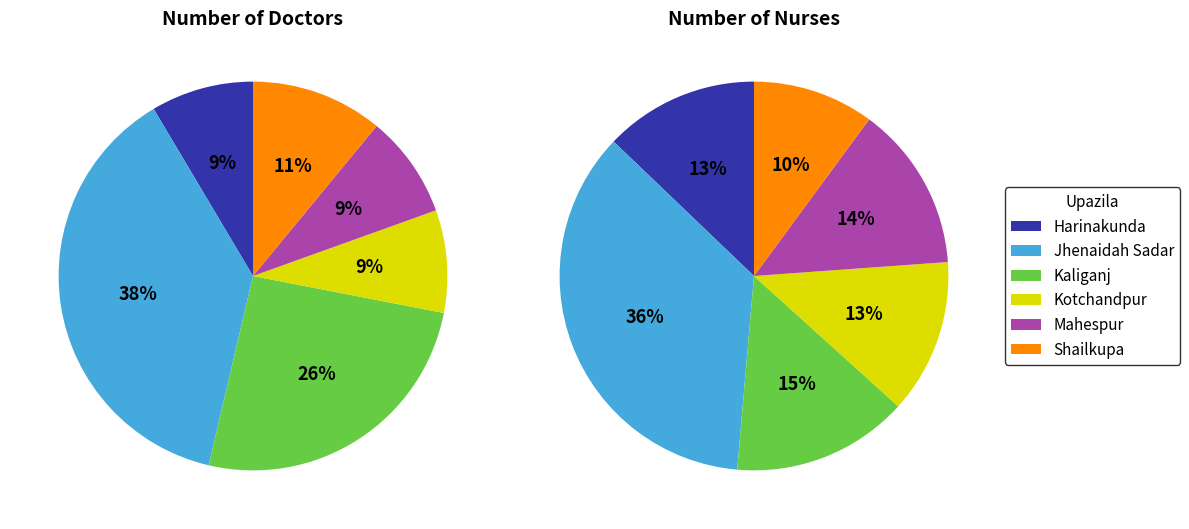

Do Harinakunda and Mahespur together represent more than half of the pie?

No